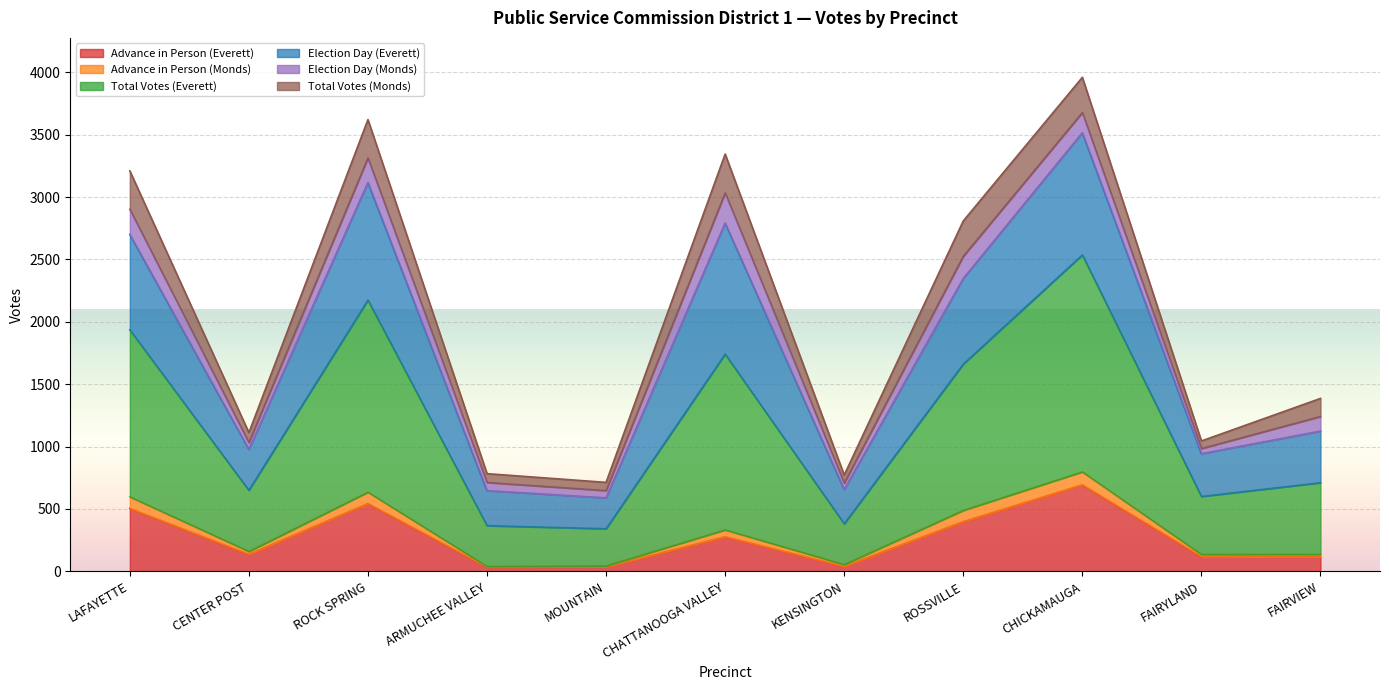

The Total Votes (Everett) series shows 1083 at ROSSVILLE. True or false?

False